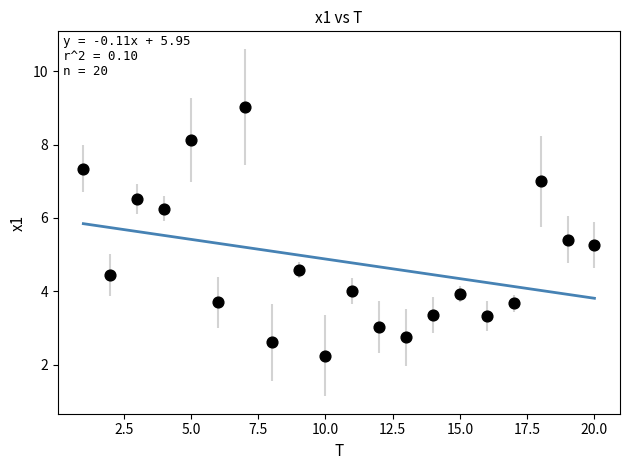

What is the range of Y values (max minus min)?

6.8